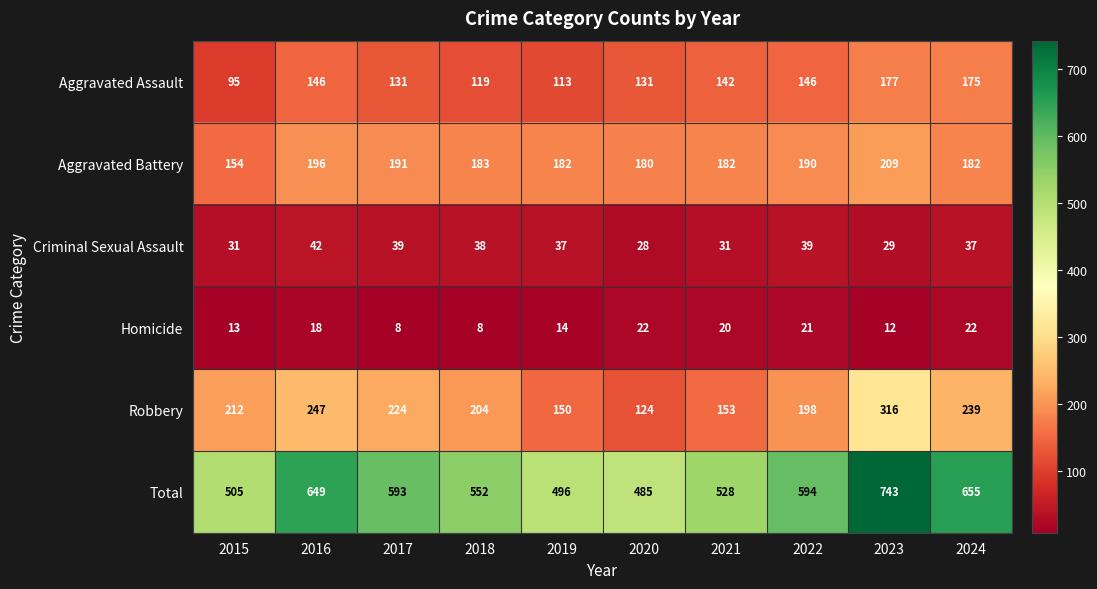

What is the smallest value displayed?

8